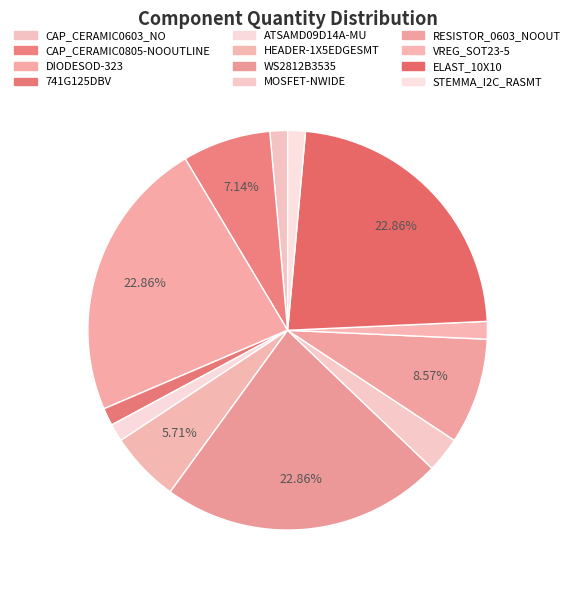

Count the number of slices in the pie.

12